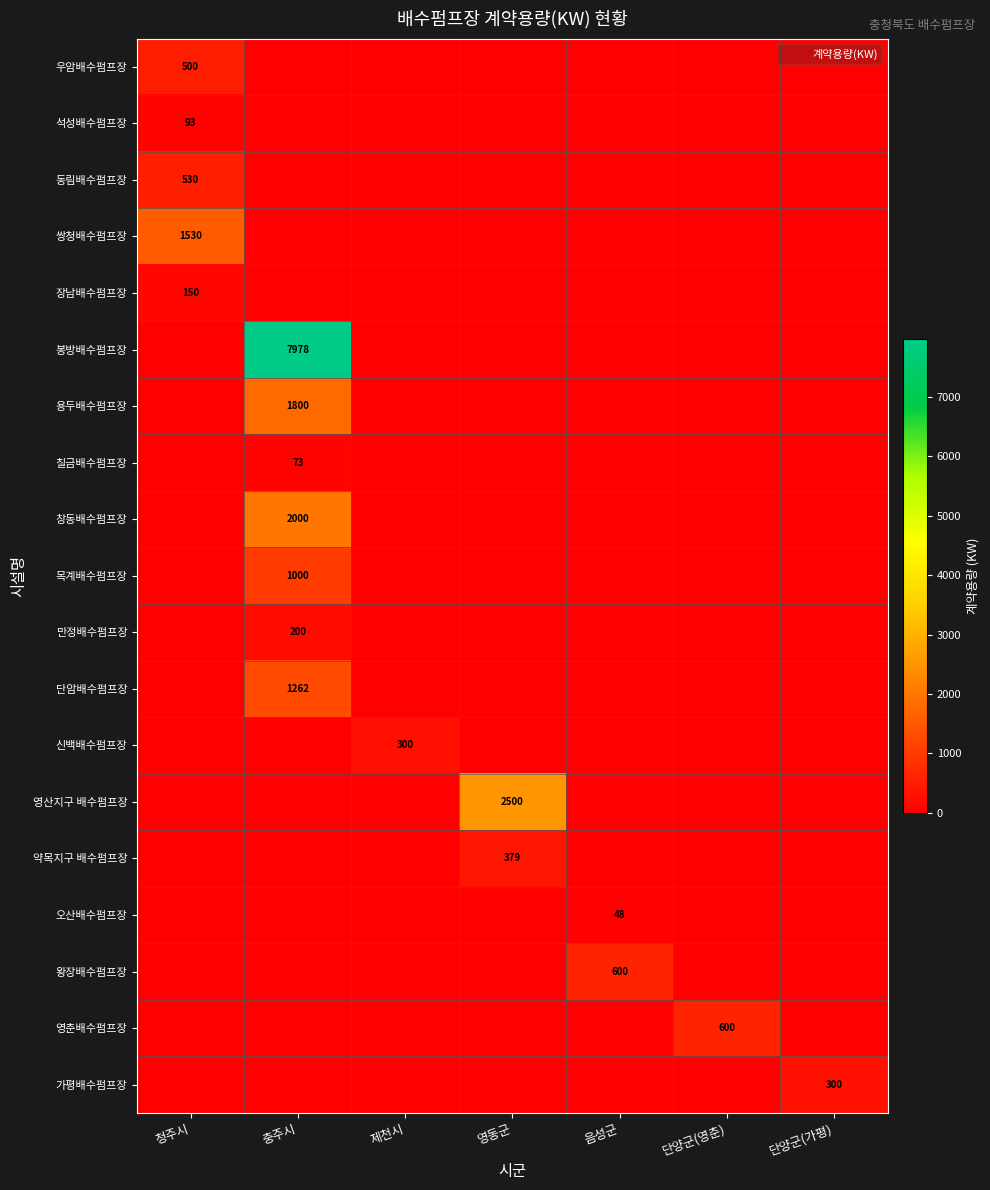

What is the total value across all series at 충주시?

14313